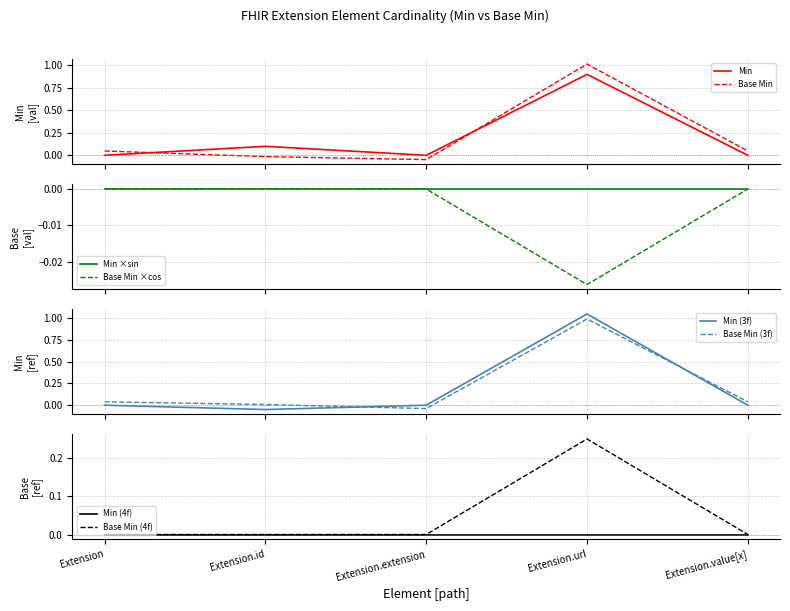

Is it true that Min equals -0.0 at Extension.value[x]?

False